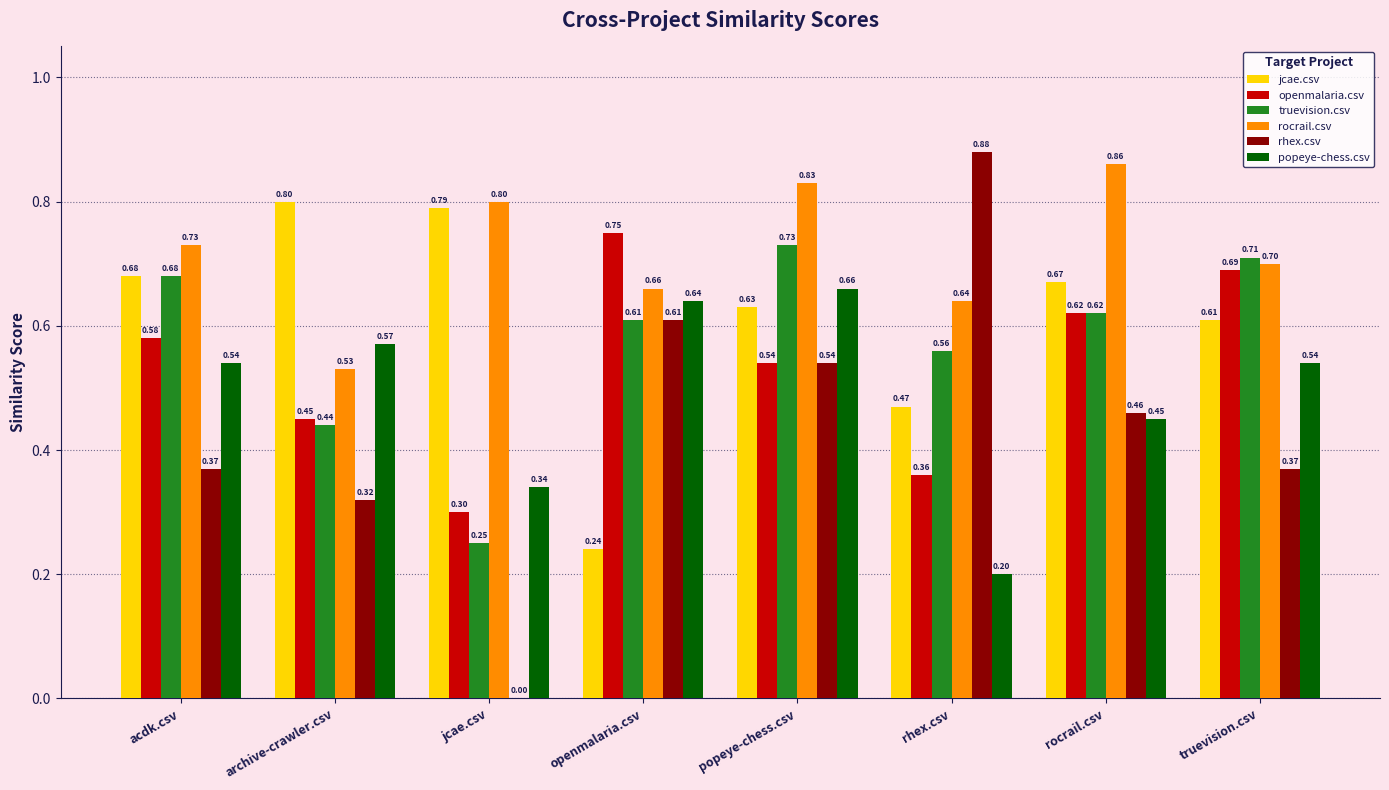

Which series changed the most between rhex.csv and truevision.csv?

rhex.csv